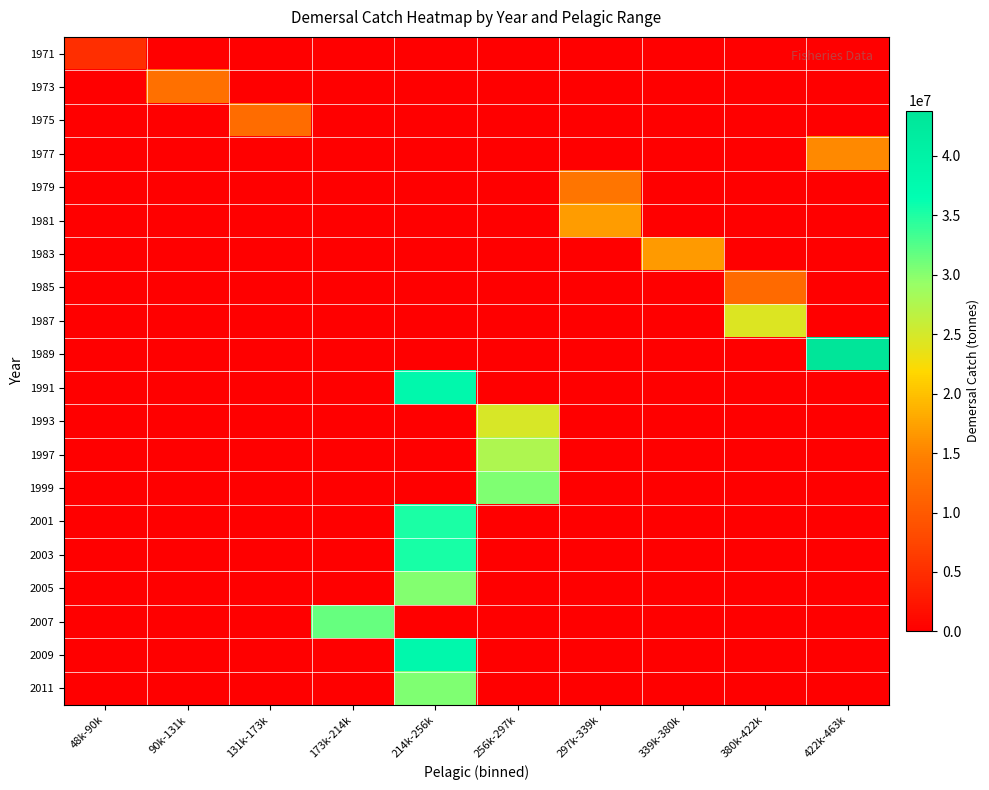

Rank the series by their maximum value, from lowest to highest.

1971, 1985, 1975, 1973, 1979, 1977, 1983, 1981, 1987, 1993, 1997, 2005, 2011, 1999, 2007, 2001, 2003, 1991, 2009, 1989